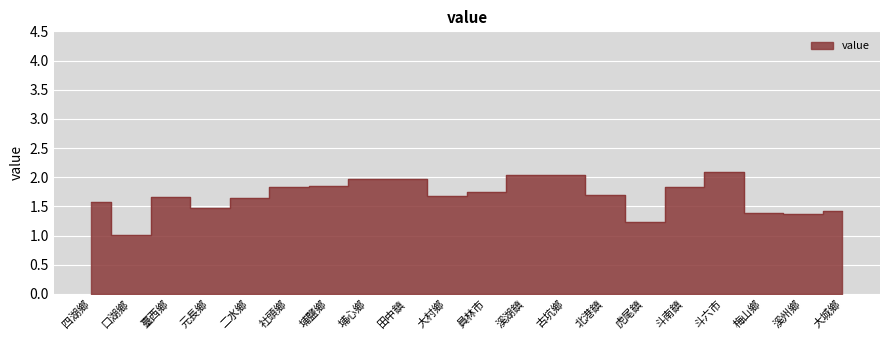

At which category does the chart reach its peak across all series?

斗六市